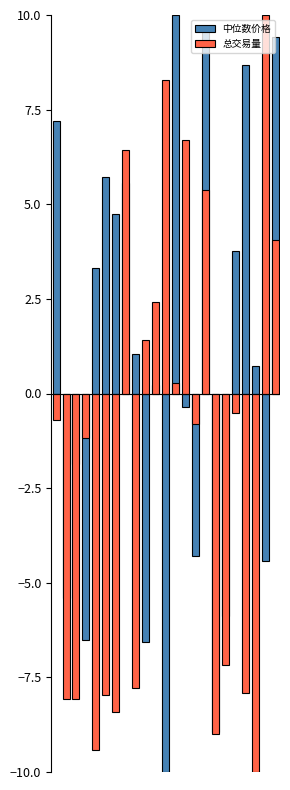

Rank the series by their maximum value, from lowest to highest.

中位数价格, 总交易量